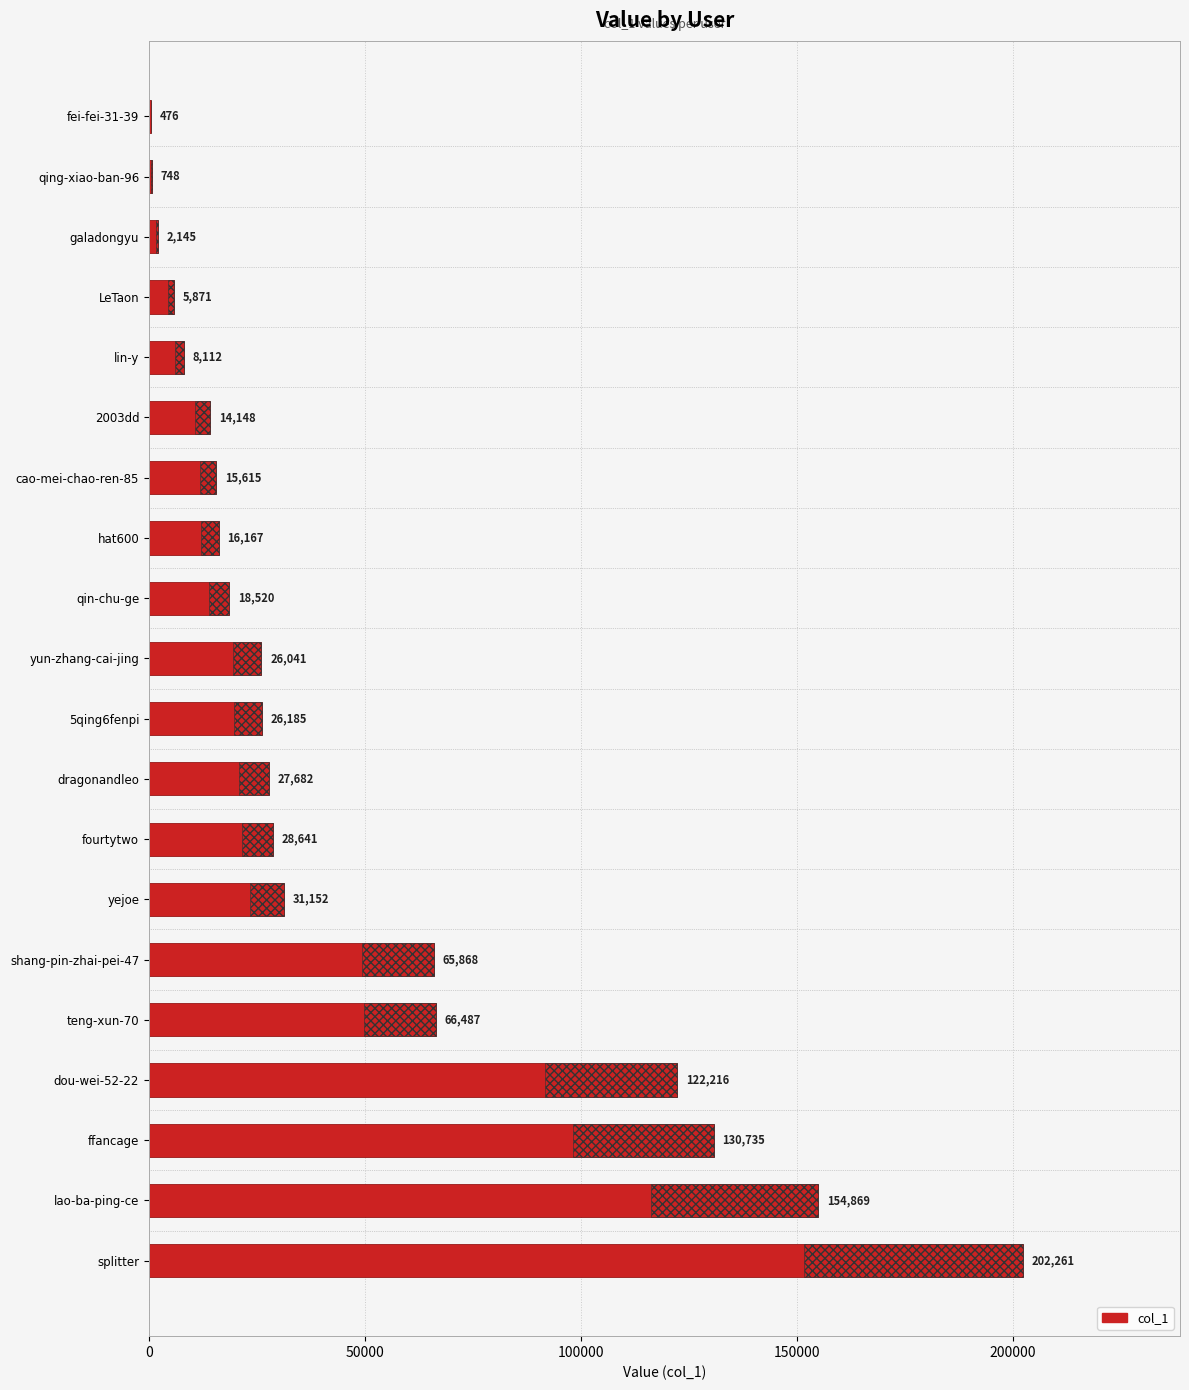

The value at 5qing6fenpi is 26185. True or false?

True